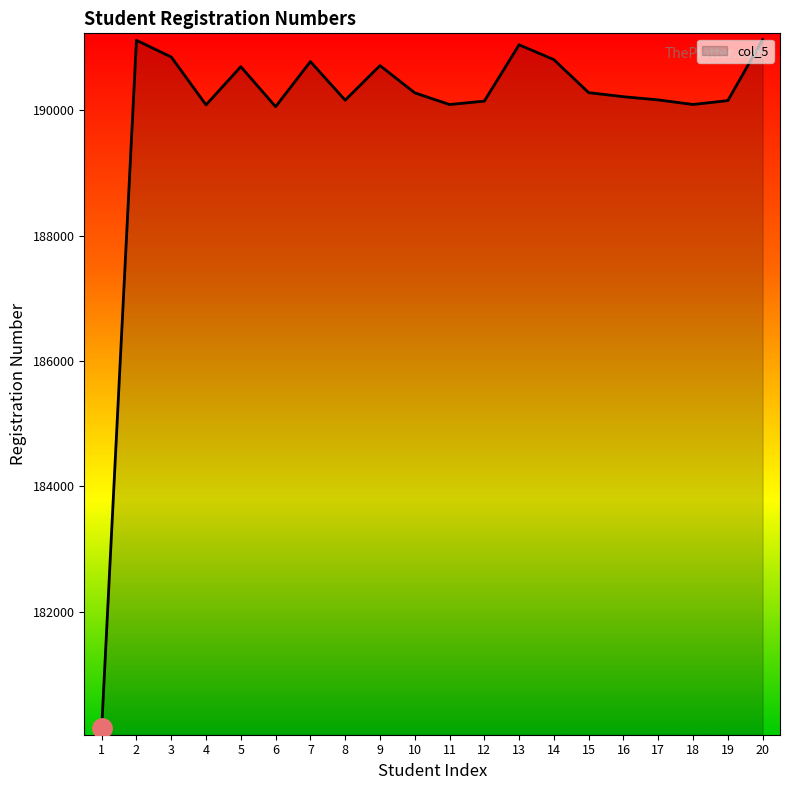

What is the sum of all values?

3799070